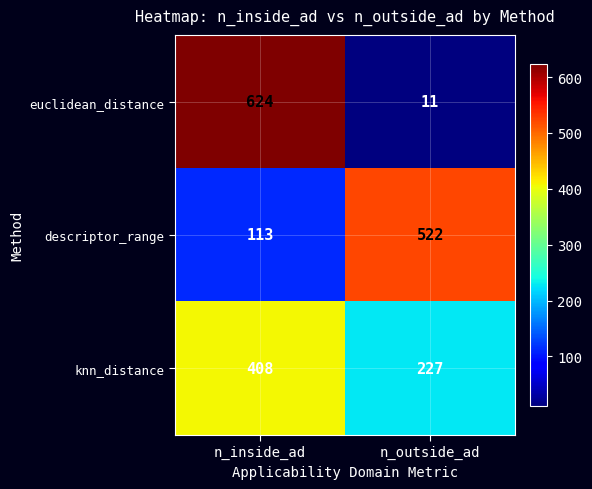

Count the number of data series in this chart.

3